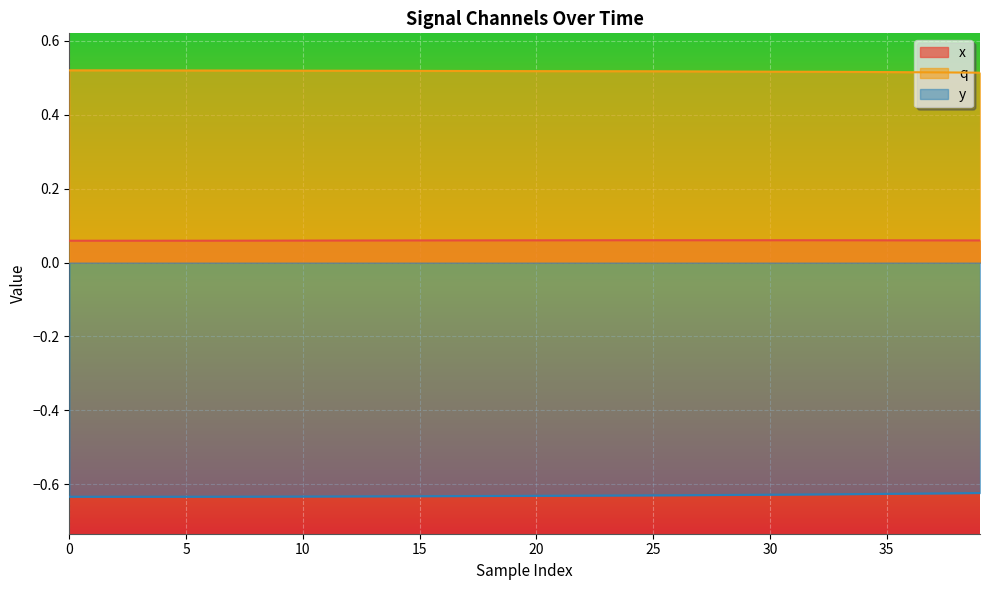

At which category does x reach its first local peak?

25